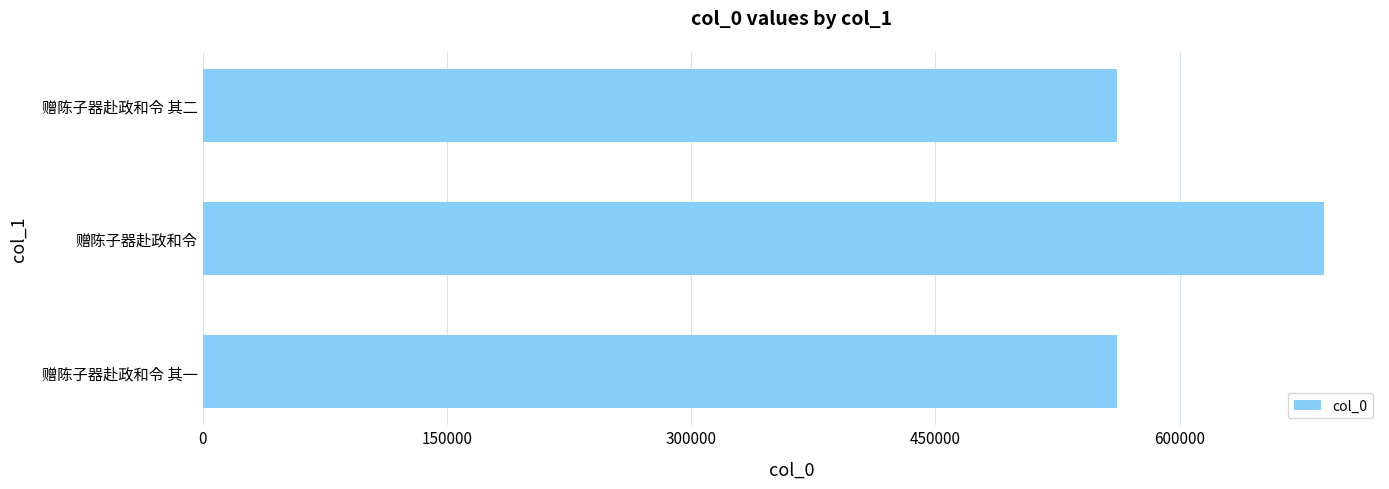

How many bars are there in total?

3